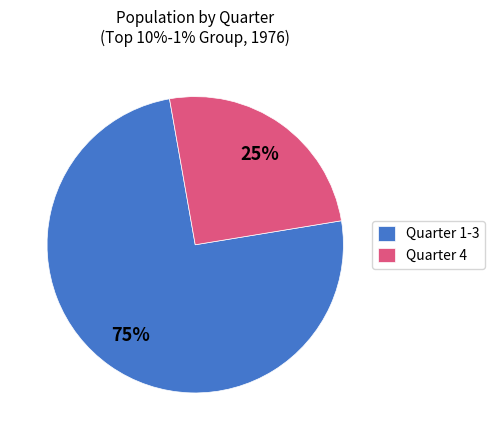

How many slices are in this pie chart?

2